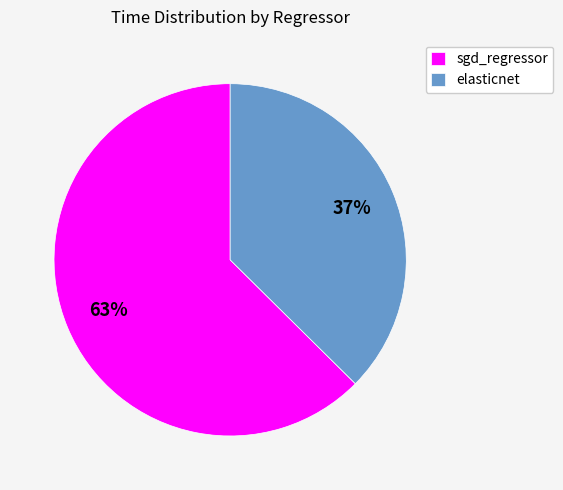

Combined, do sgd_regressor and elasticnet account for over 50%?

Yes